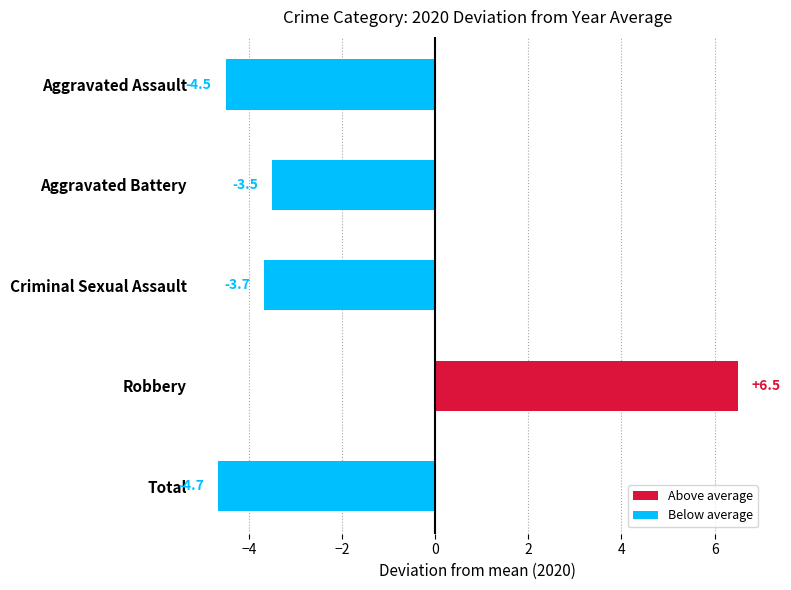

Which category has the lowest value across all series?

Total